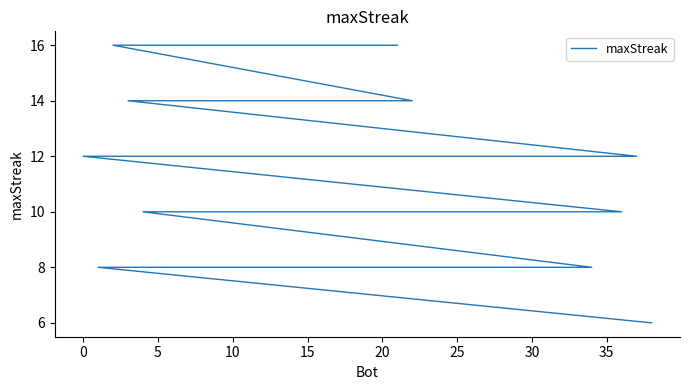

True or false: the data shows 3 at 14.

False